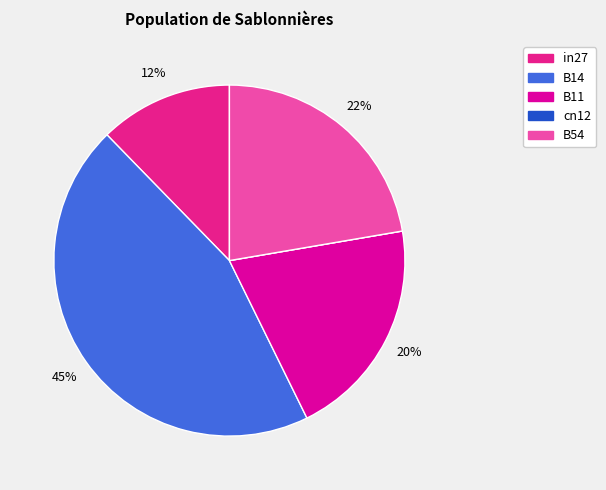

Is it true that in27 is 21% of the pie?

False